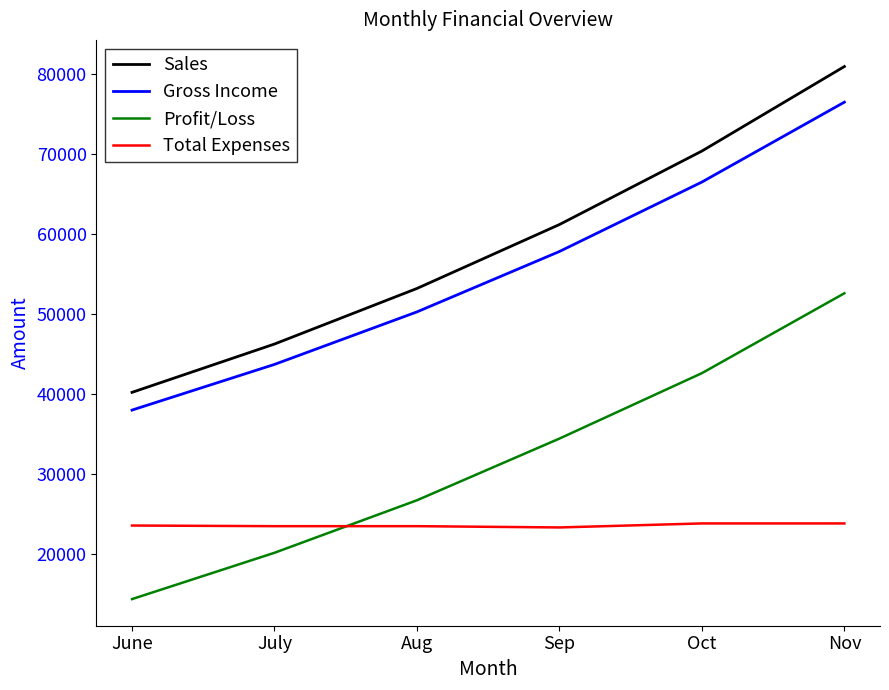

At which category is the sum across all series the highest?

Nov